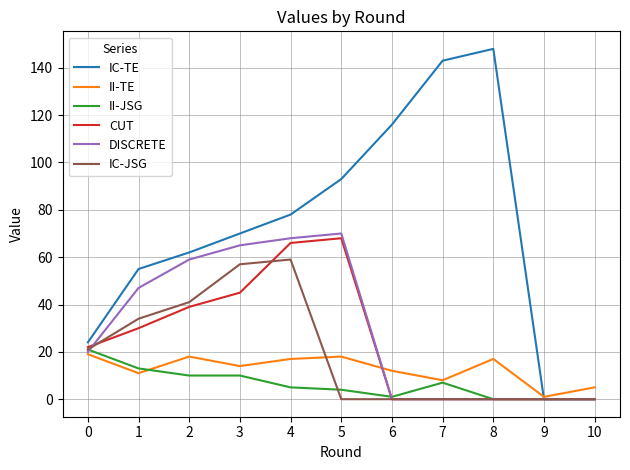

Which series has the largest range (max minus min)?

IC-TE